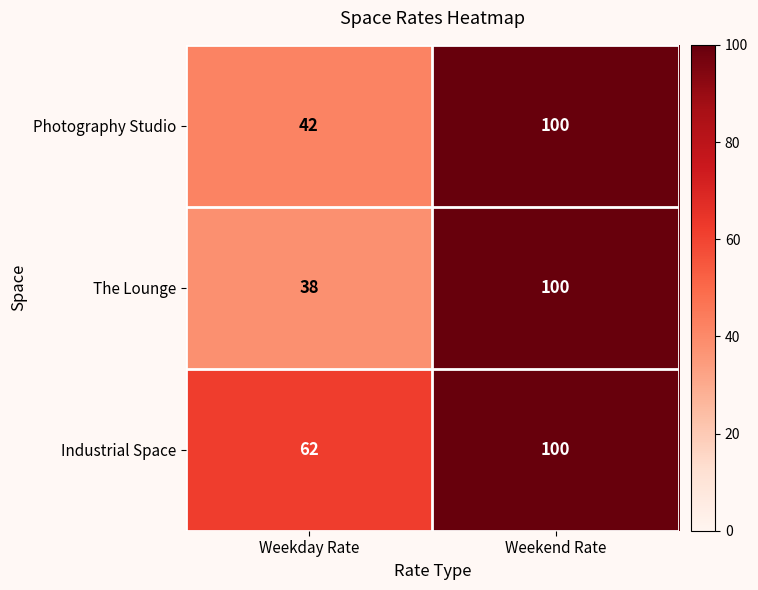

What is the smallest value displayed?

38